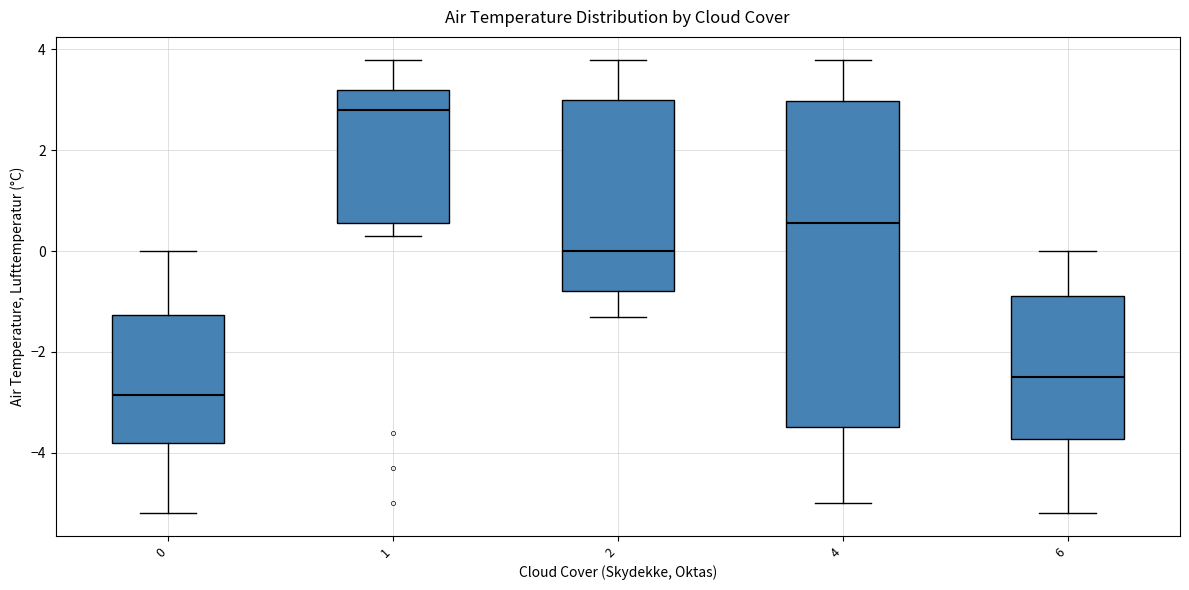

Which box is the tallest, from its lower edge to its upper edge?

4